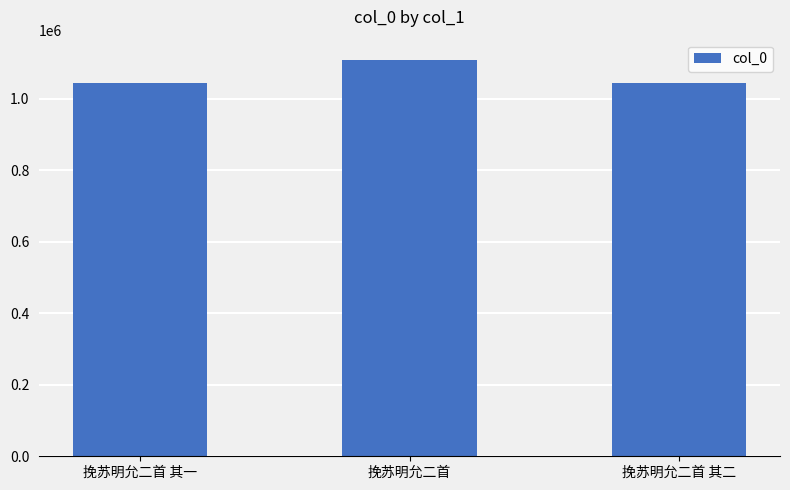

The chart shows a value of 1043285 at 挽苏明允二首 其一. True or false?

True